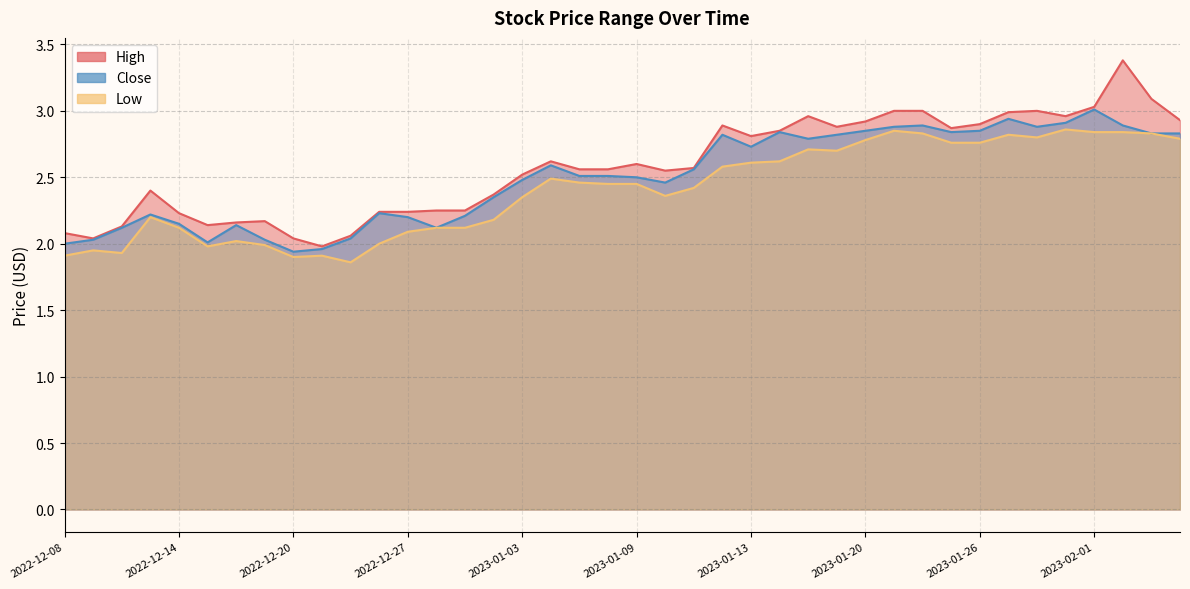

How many lines are shown in the chart?

3